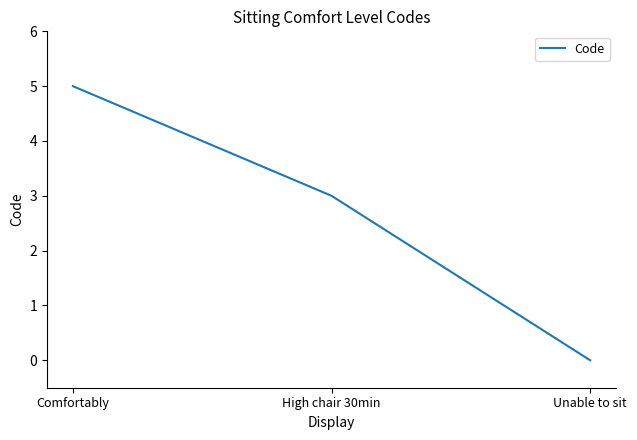

Approximately how many times larger is the value at Comfortably compared to High chair 30min?

1.7